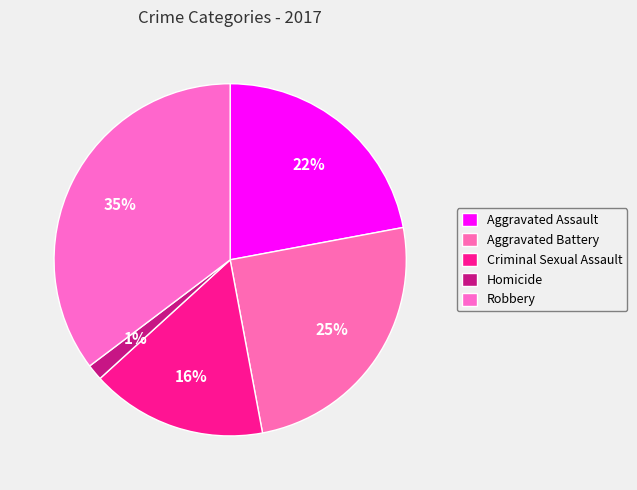

Count the number of slices in the pie.

5